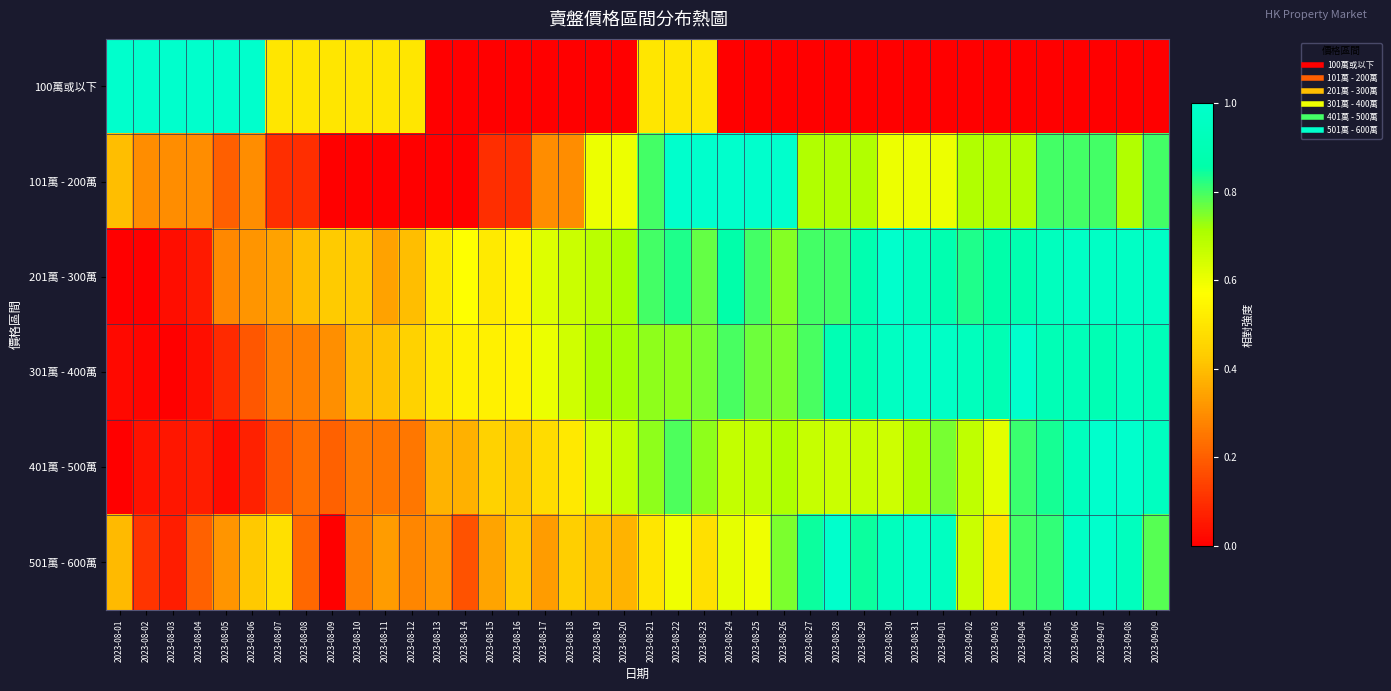

Between 2023-08-06 and 2023-08-25, which series saw the biggest shift?

100萬或以下